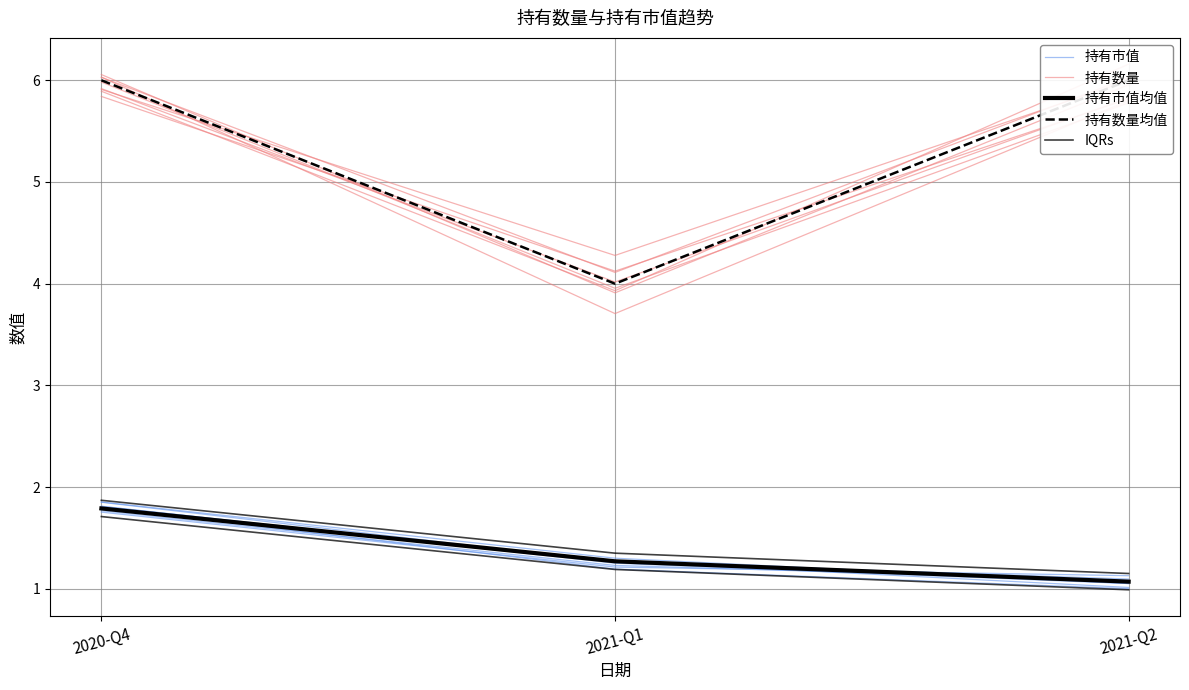

What are all the series names shown in the legend?

持有市值, 持有数量, 持有市值均值, 持有数量均值, IQRs